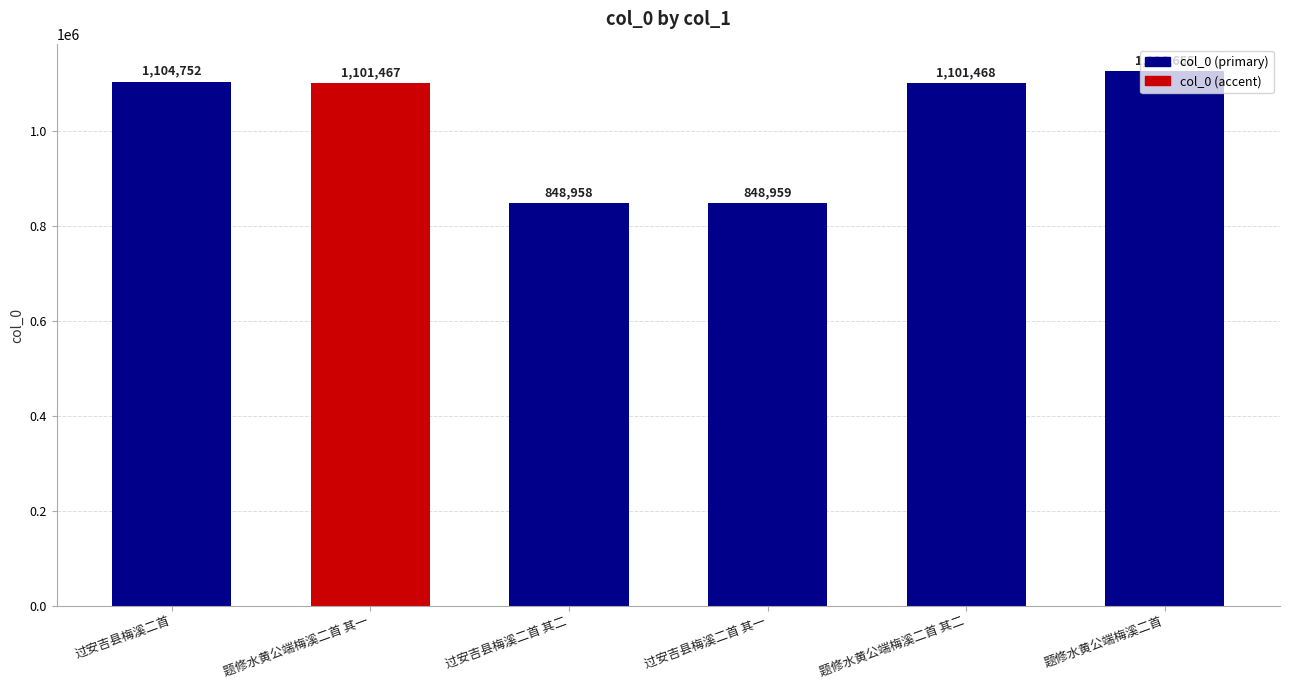

At which category does the chart reach its peak across all series?

题修水黄公端梅溪二首